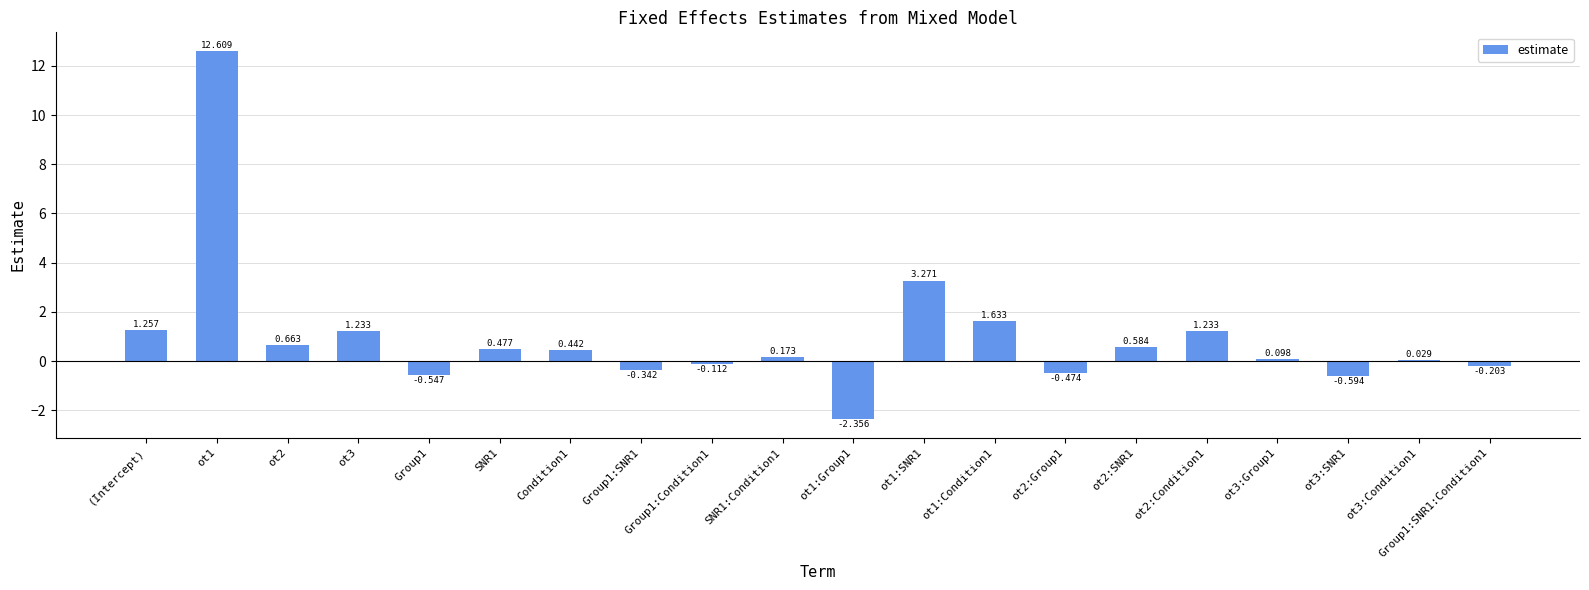

What is the change in value from ot3 to ot3:SNR1?

-1.8